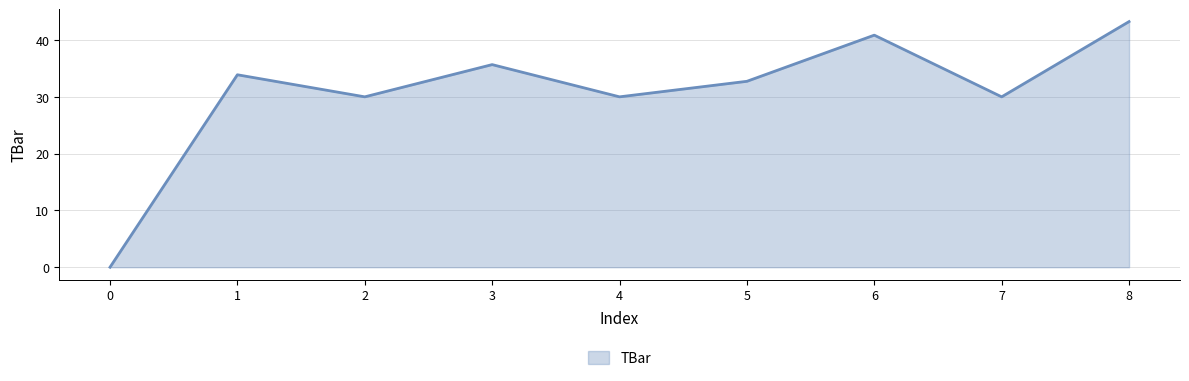

What is the difference between the second highest and second lowest values?

10.9